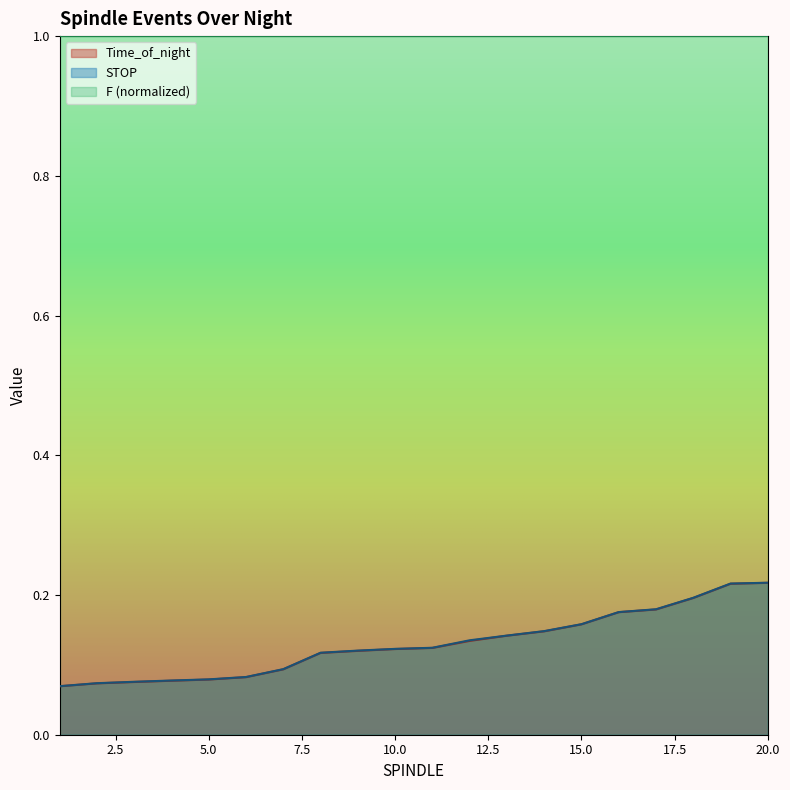

What is the difference between the maximum and minimum values in the STOP series?

0.1